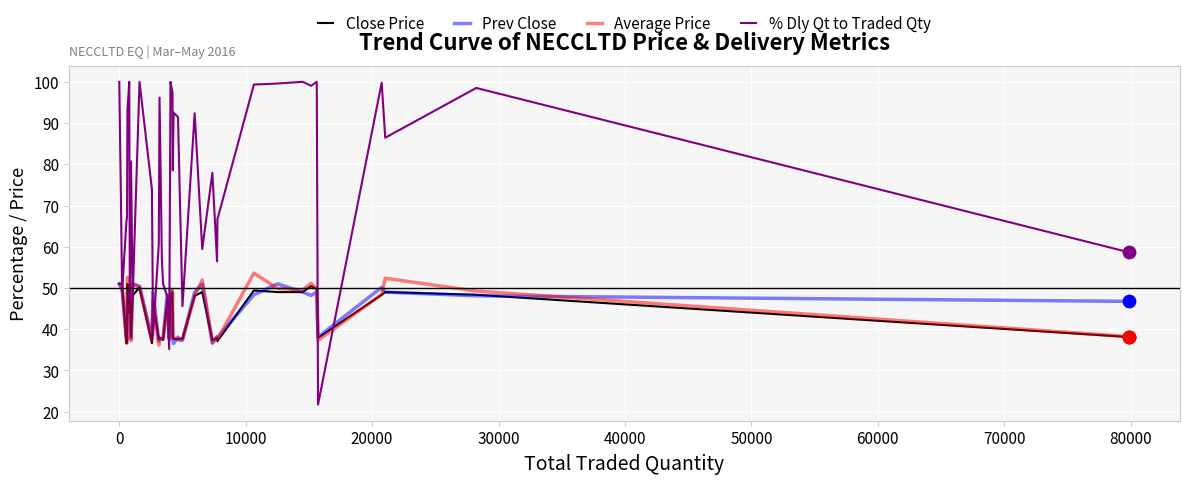

Which series has the widest spread of values?

% Dly Qt to Traded Qty